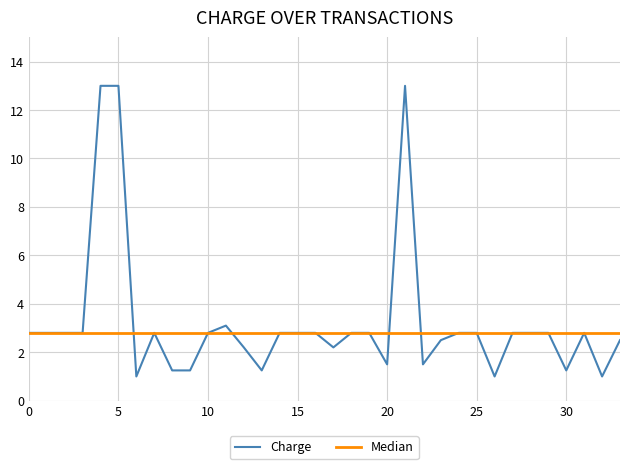

Which series has the widest spread of values?

Charge